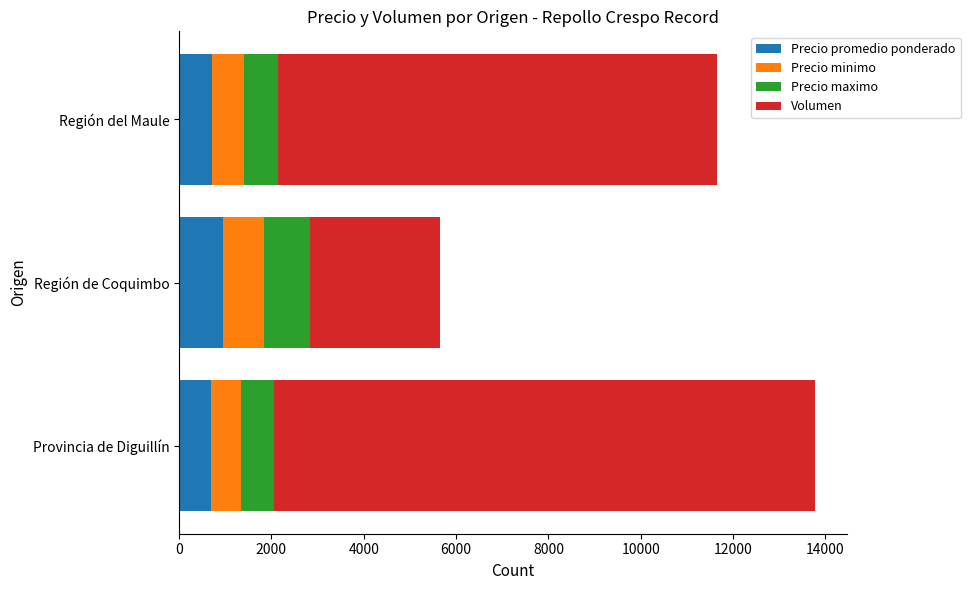

What is the sum of all Precio promedio ponderado values?

2347